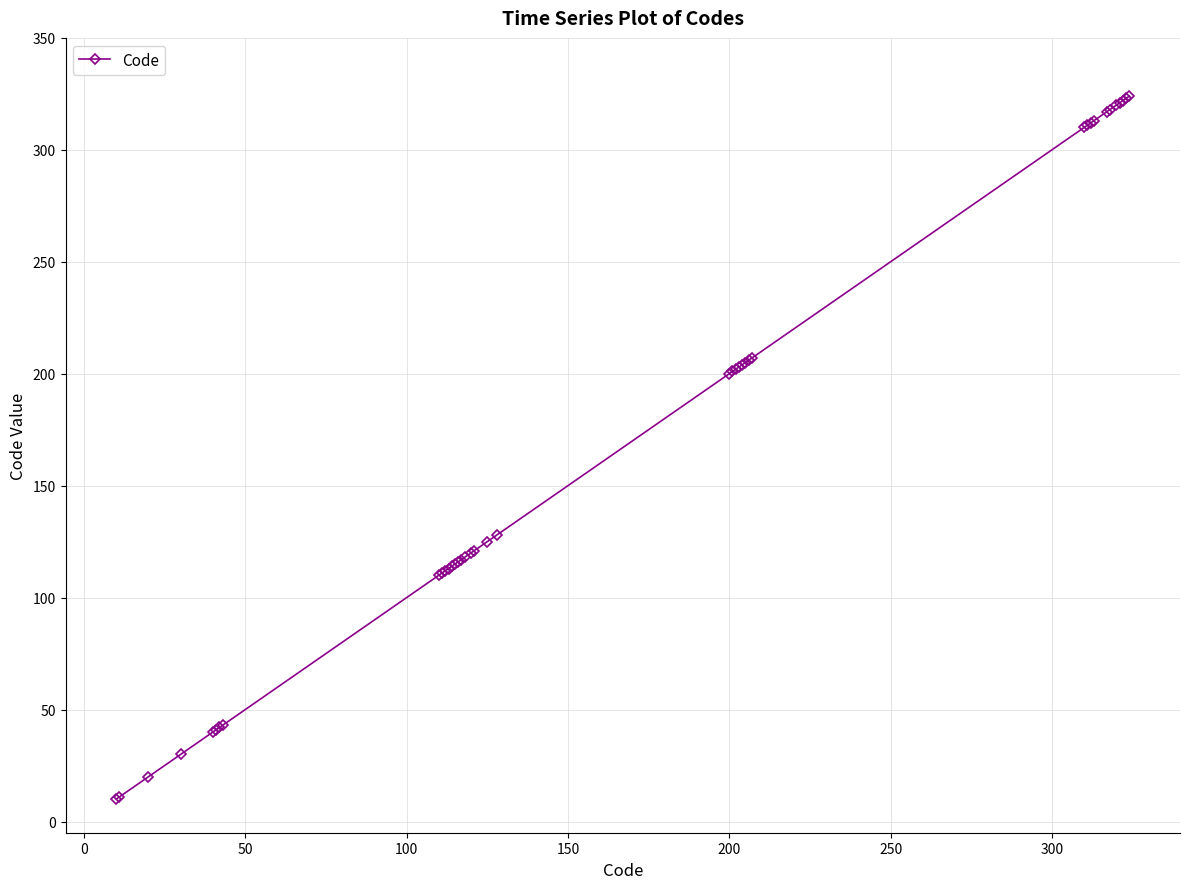

What is the minimum value shown in the chart?

10